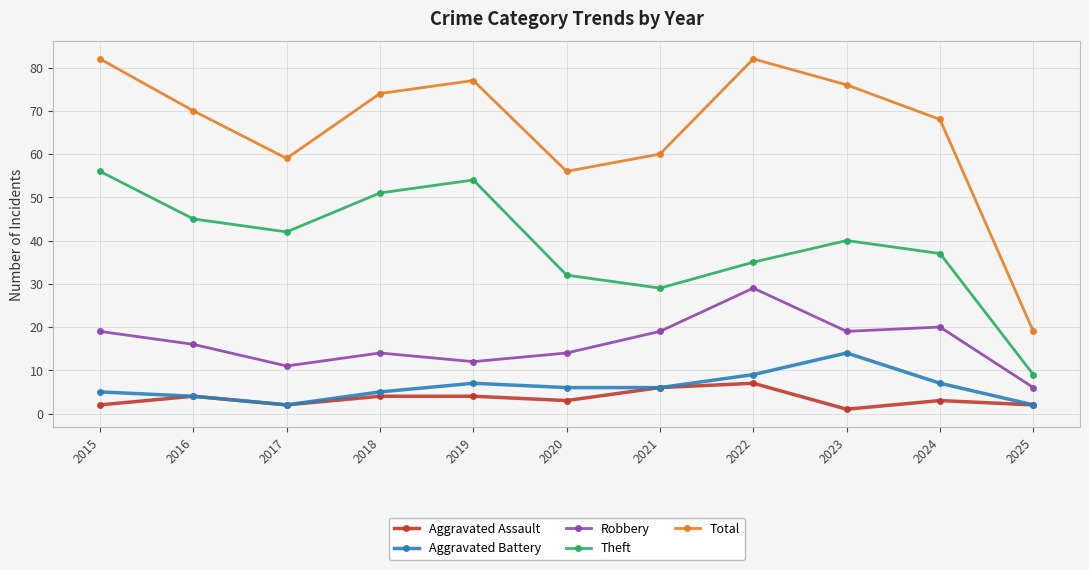

Where is the first local maximum for Aggravated Battery?

2019